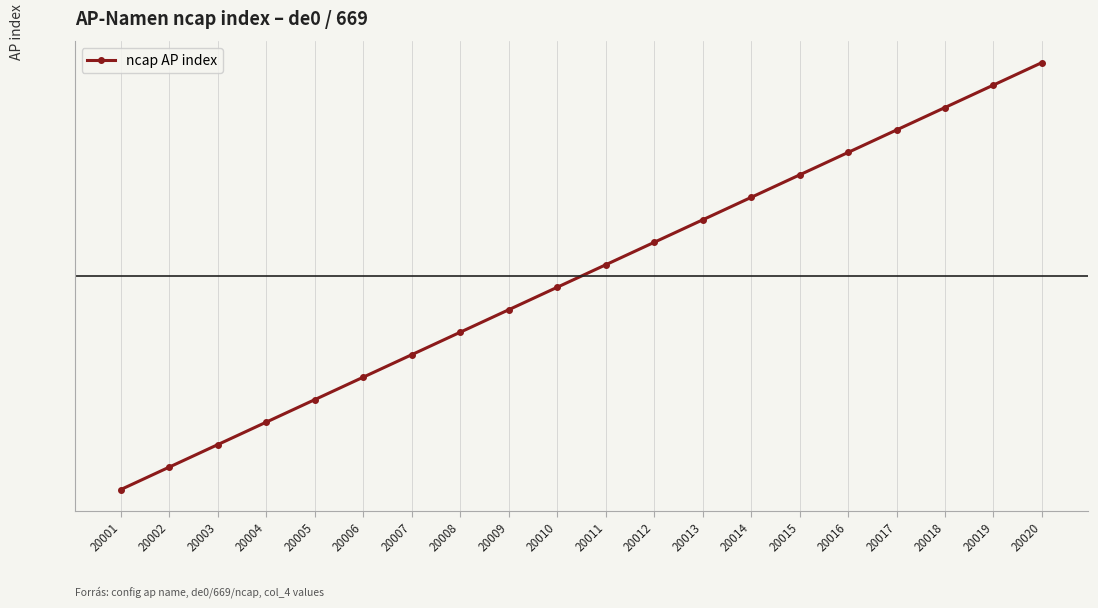

Does the chart have visible grid lines?

Yes